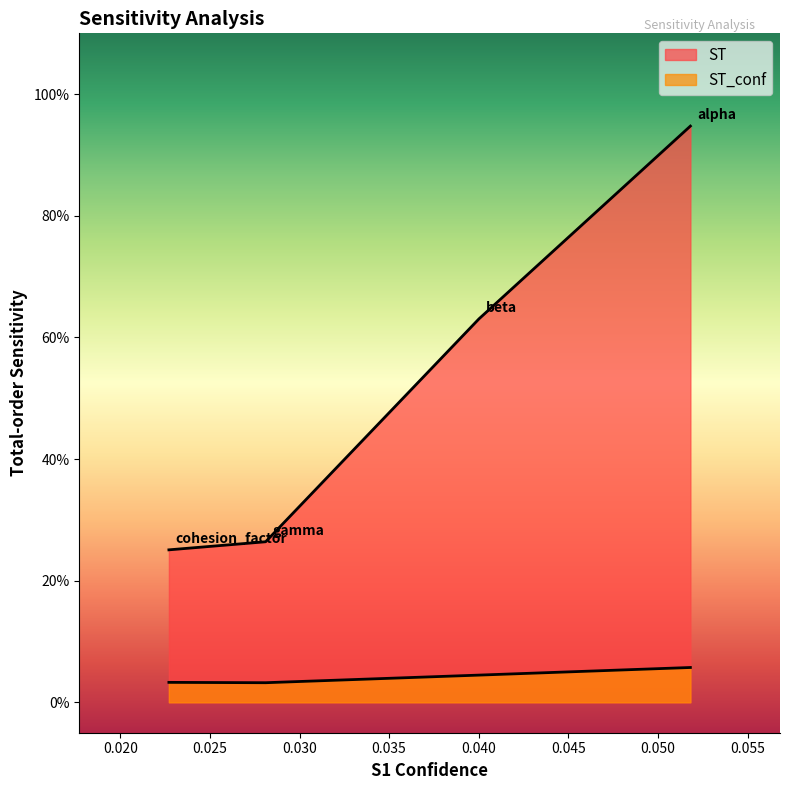

What is the total value across all series at gamma?

0.3